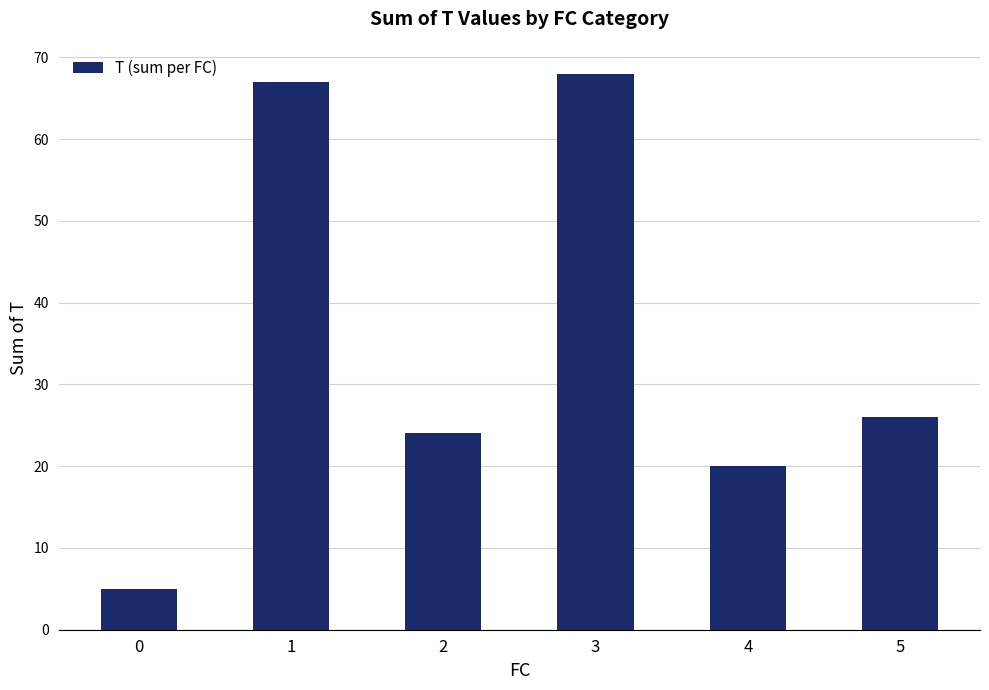

The value at 3 is 68. True or false?

True